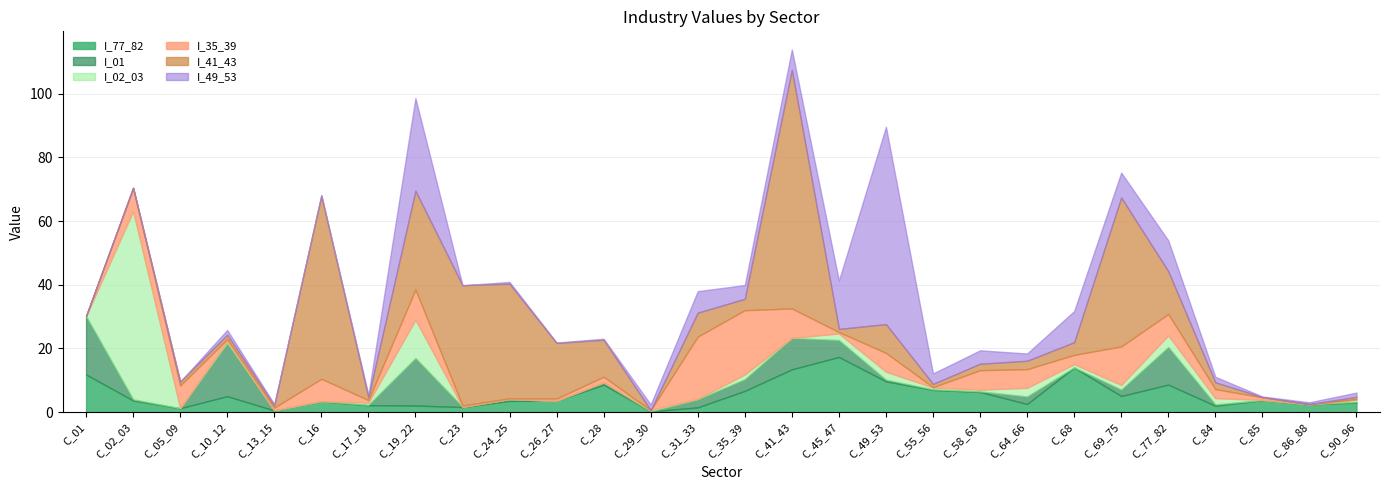

How many times do I_35_39 and I_01 cross each other?

13